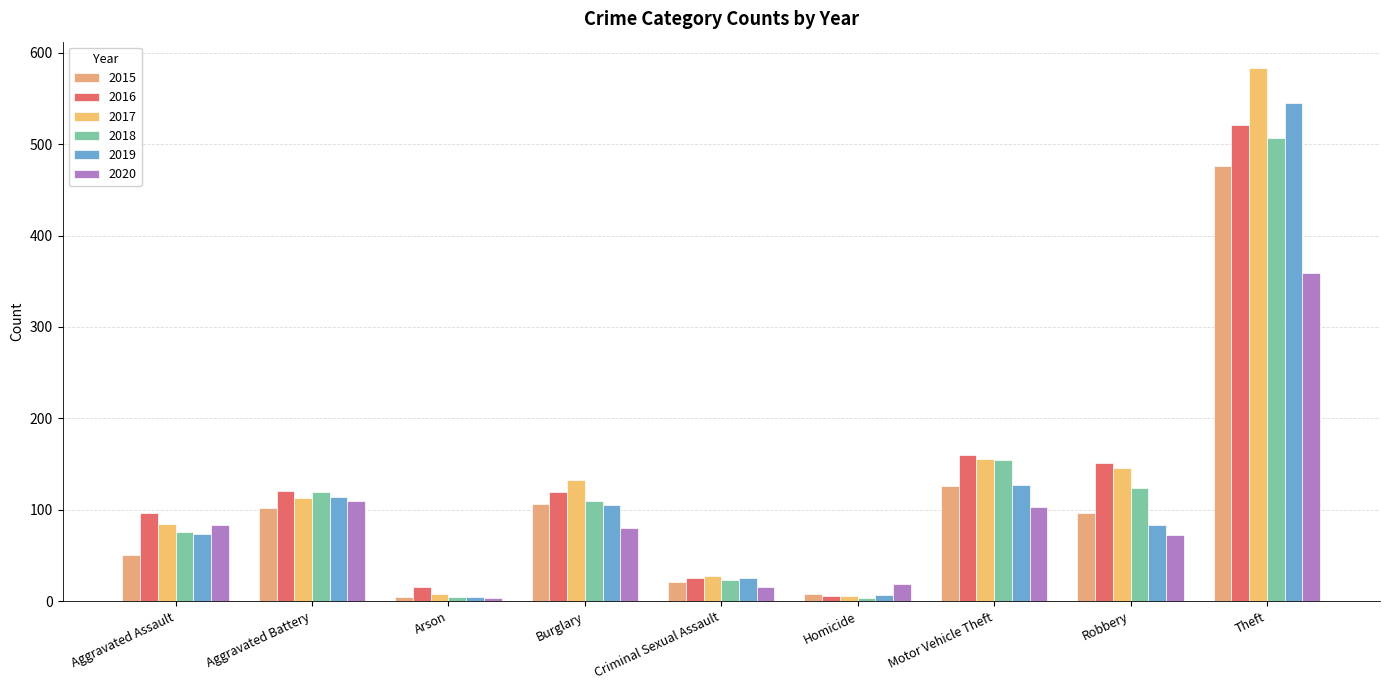

What is the value of the 2016 bar at the 5th from the left?

25